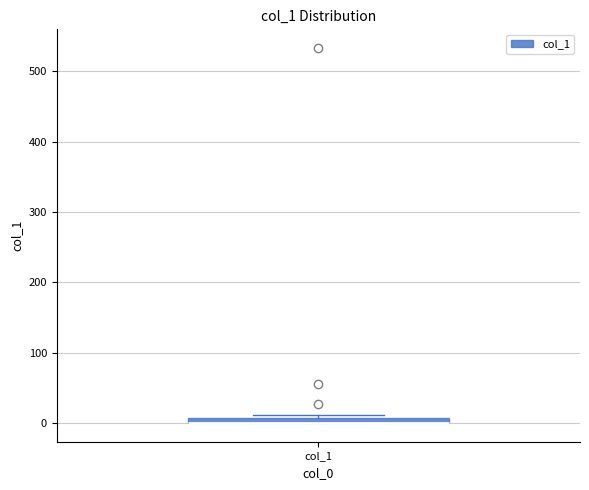

Where is the lower edge of the box for col_1 on the y-axis? The values are not printed on the chart, so give them approximately, as read against the axis.

0